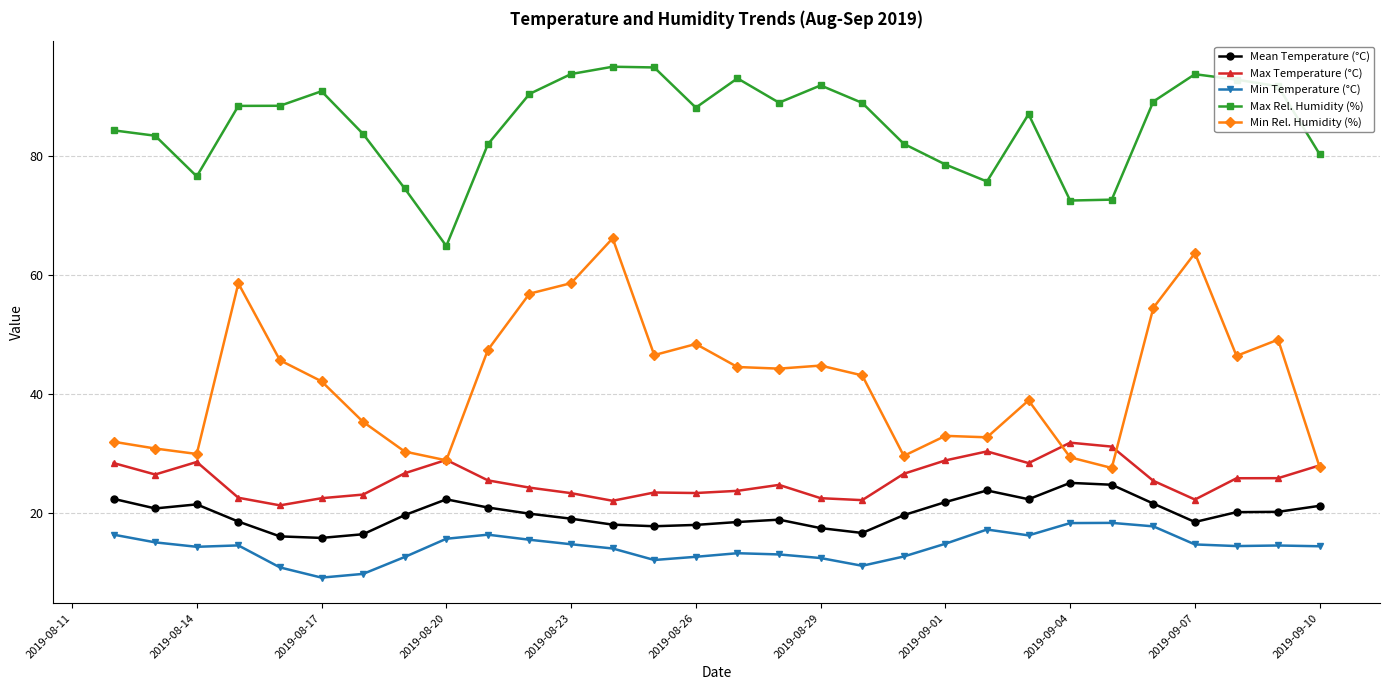

Which series has the widest spread of values?

Min Rel. Humidity (%)